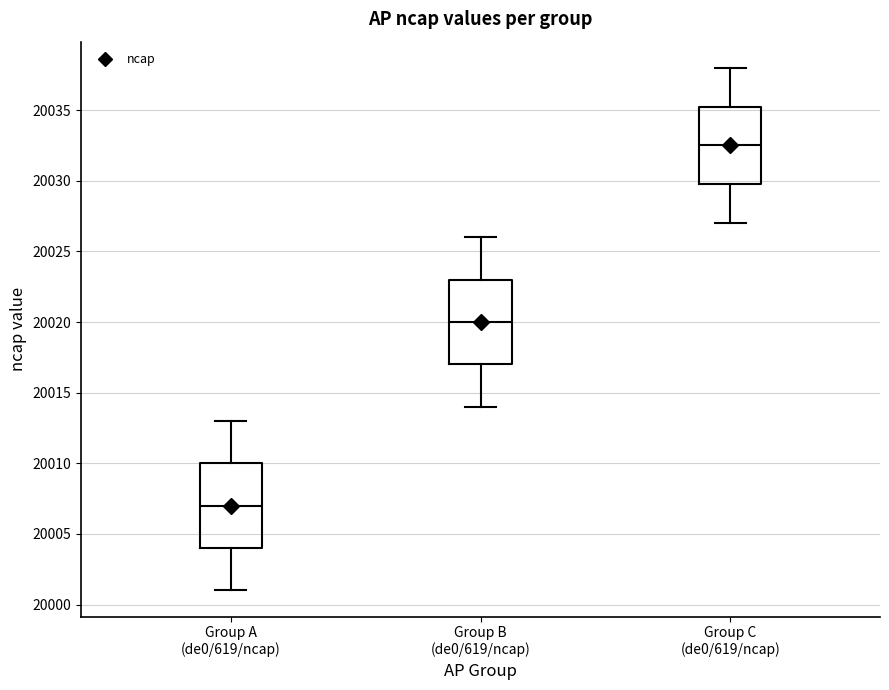

Where is the lower edge of the box for Group C (de0/619/ncap) on the y-axis? The values are not printed on the chart, so give them approximately, as read against the axis.

20030.0